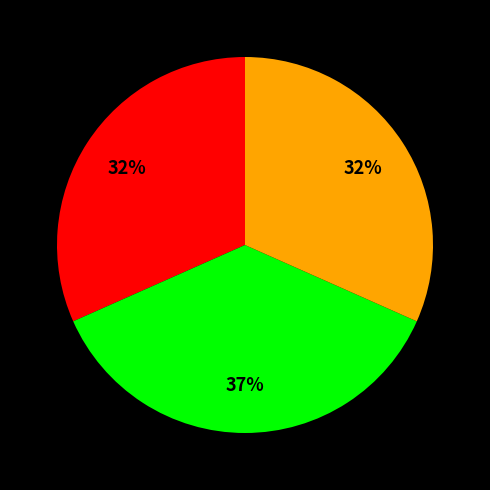

Is there any slice that represents more than half of the pie?

No